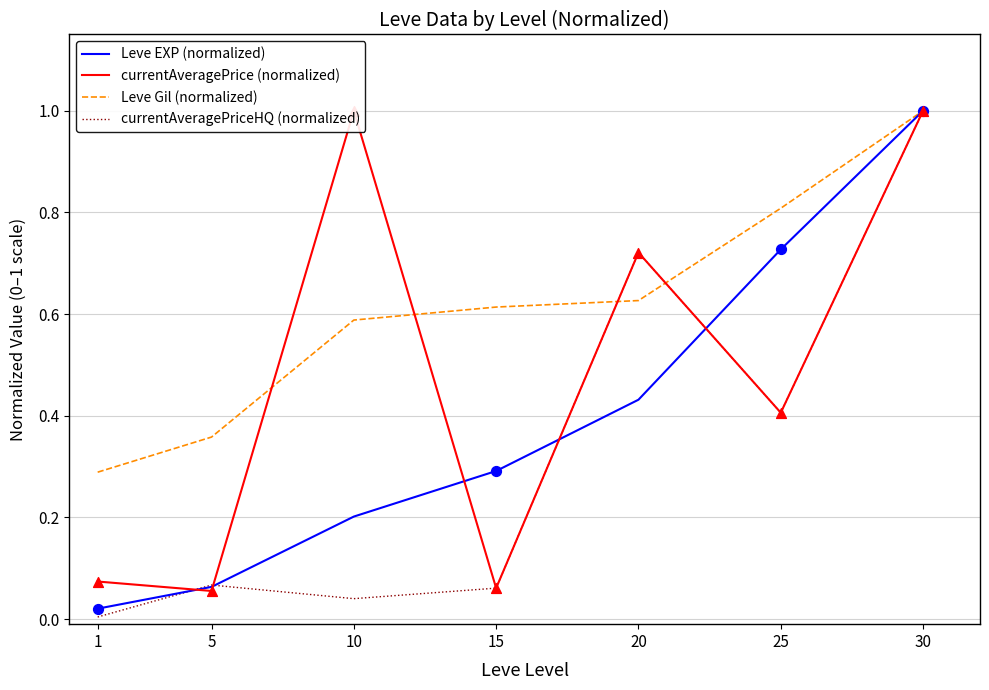

At which category is the sum across all series the highest?

30